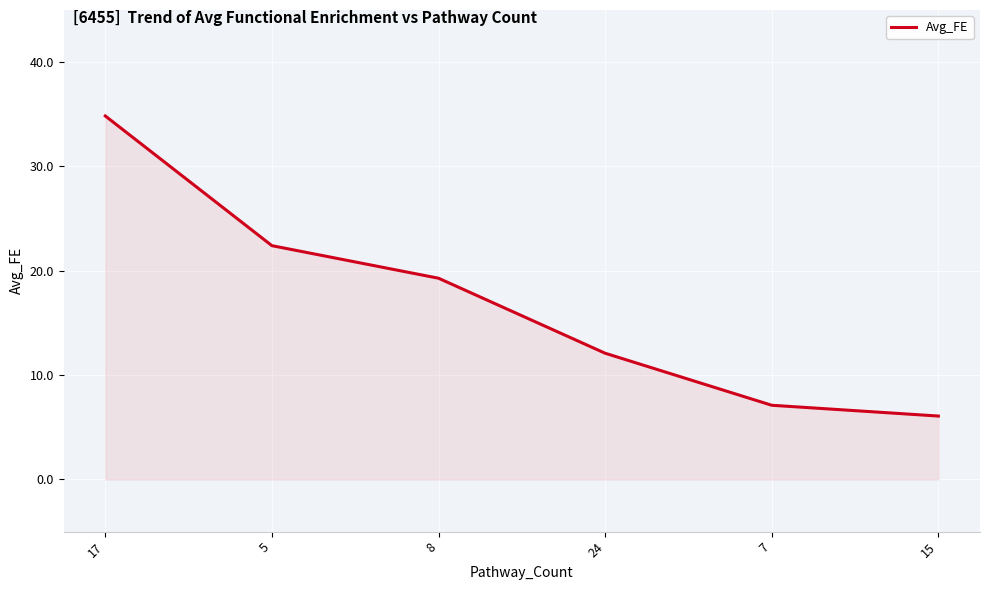

Between 7 and 24, which is larger?

24